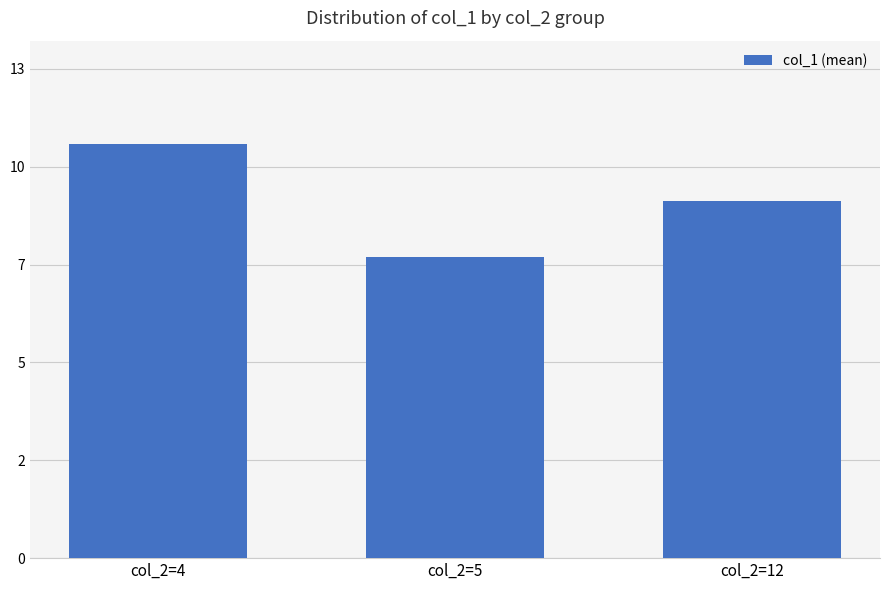

Are the bars horizontal?

No